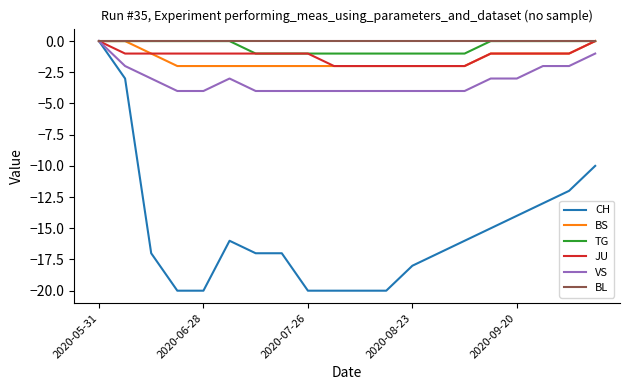

Which series has the widest spread of values?

CH